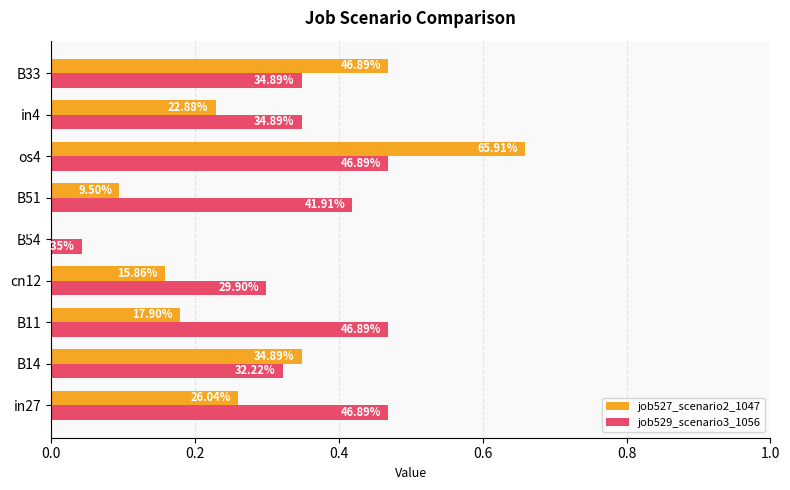

Rank the series by their maximum value, from lowest to highest.

job529_scenario3_1056, job527_scenario2_1047